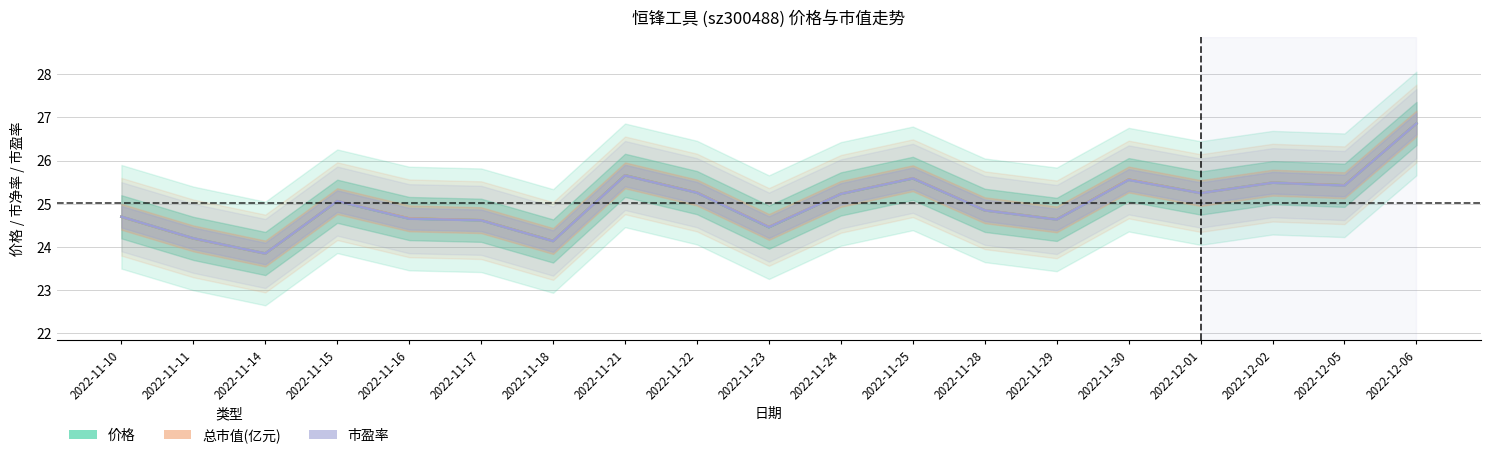

At which category is the sum across all series the highest?

2022-12-06